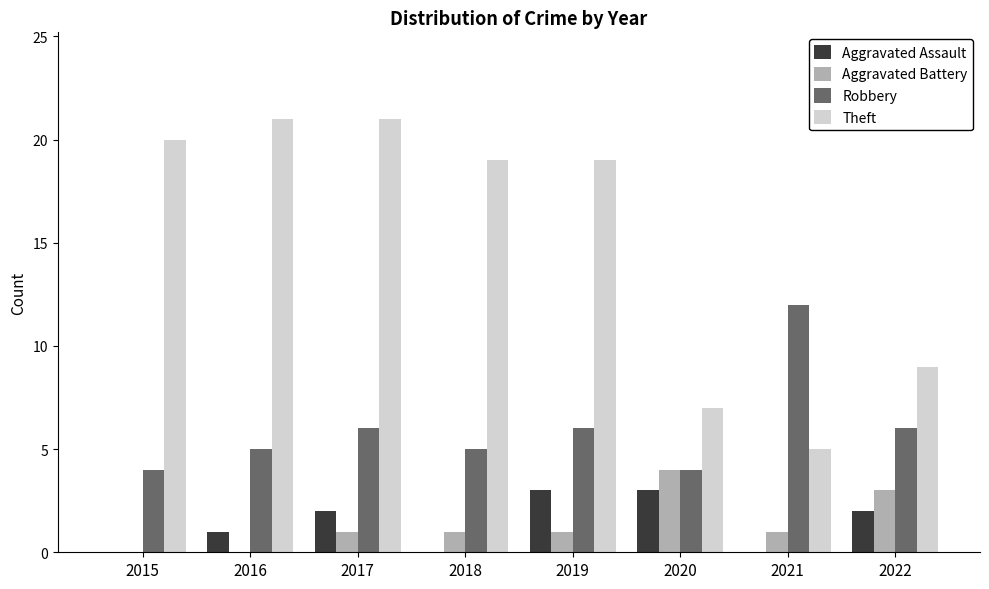

What are all the series names shown in the legend?

Aggravated Assault, Aggravated Battery, Robbery, Theft